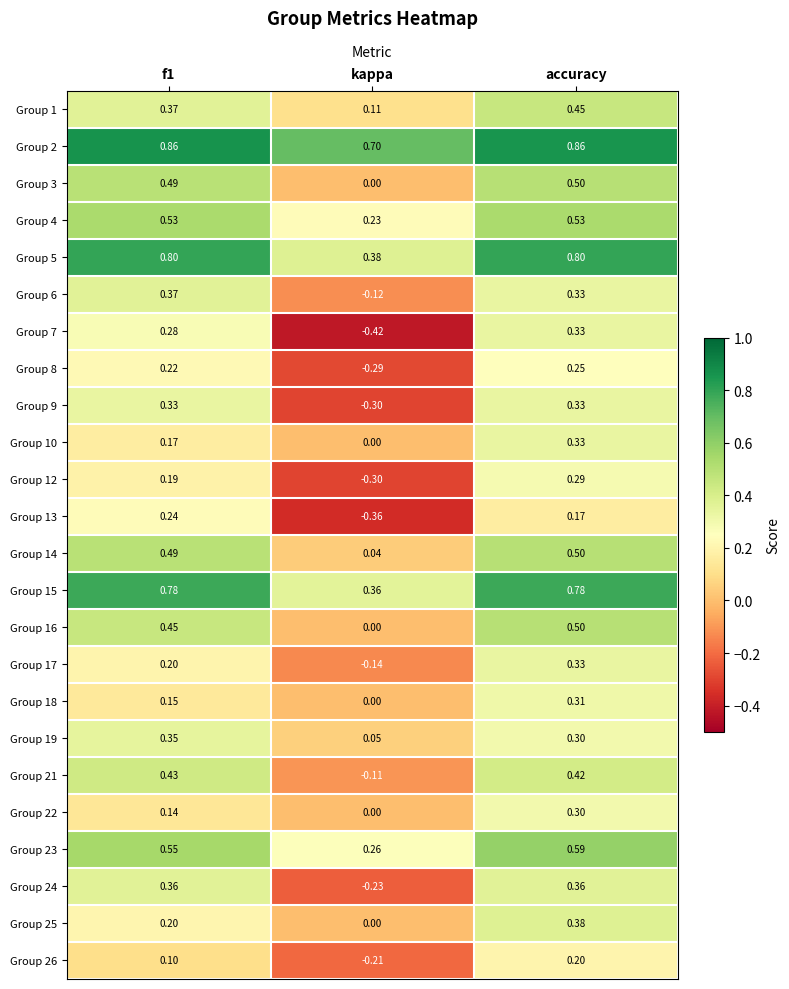

At which category is the sum across all series the highest?

accuracy